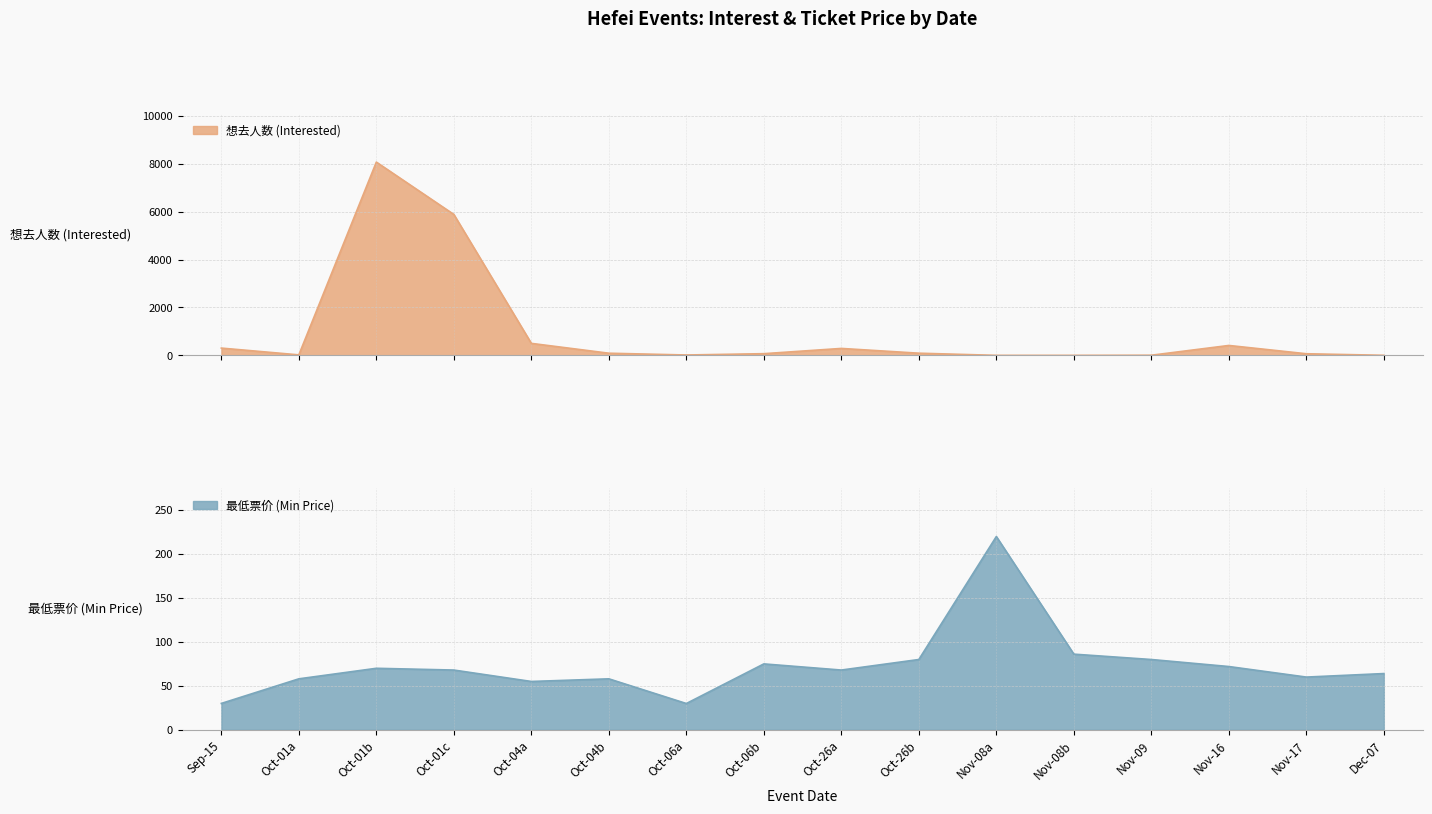

Does the chart have visible grid lines?

Yes